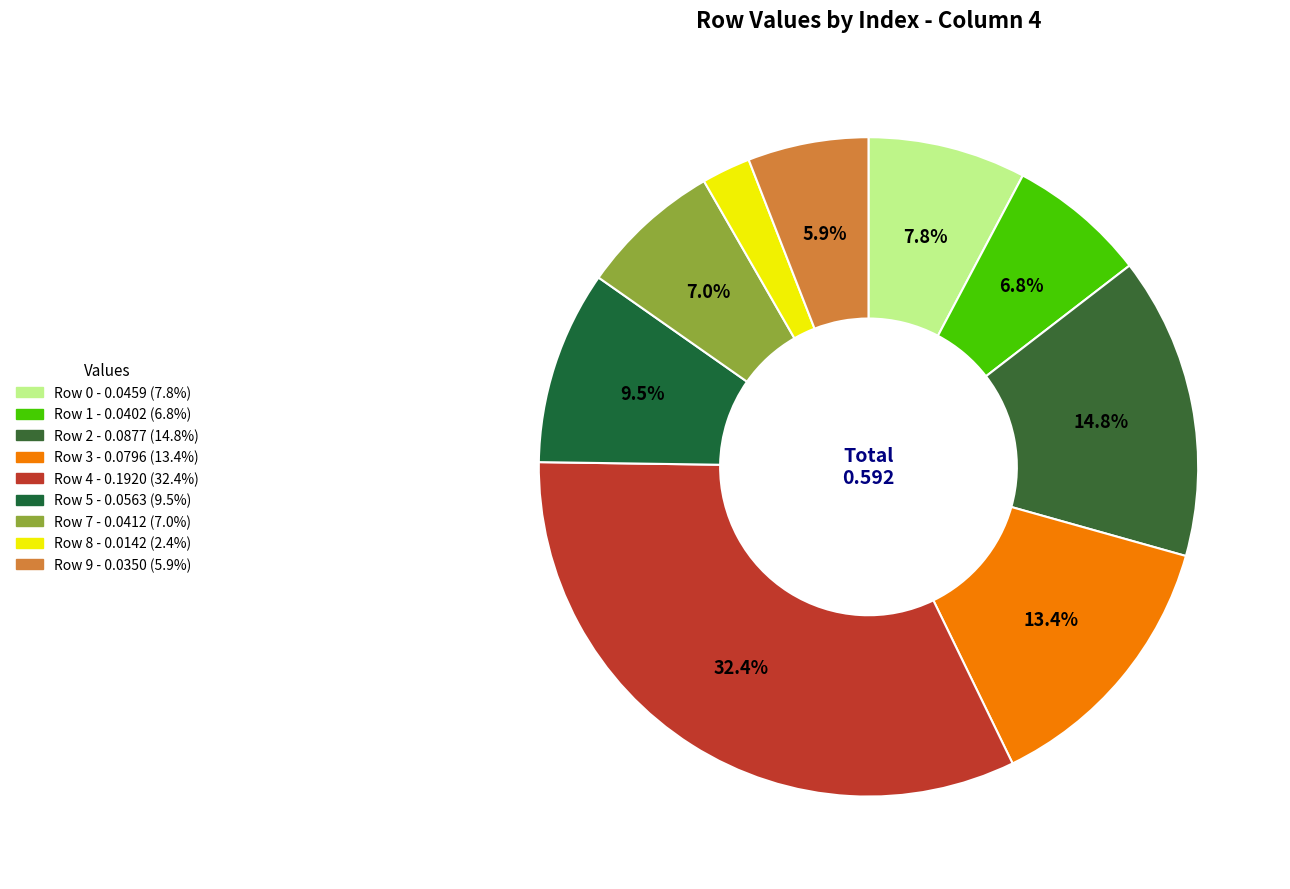

Count the number of slices in the pie.

9